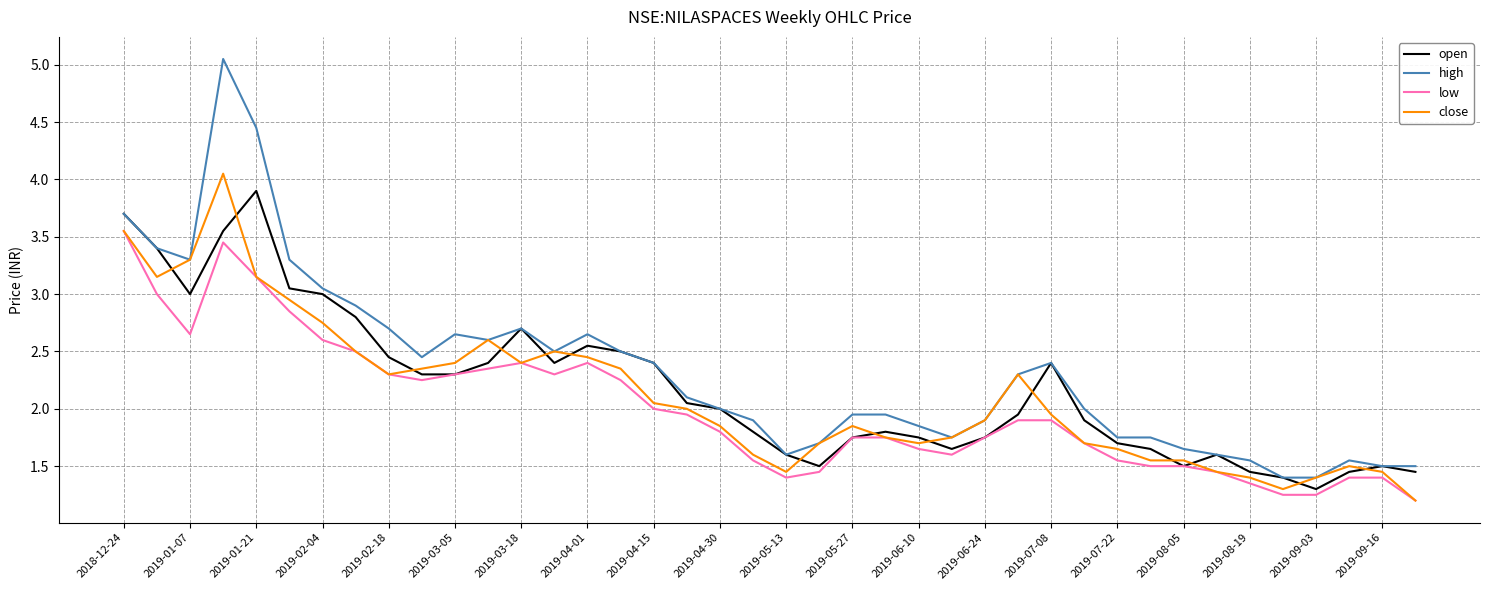

Which series has the widest spread of values?

high